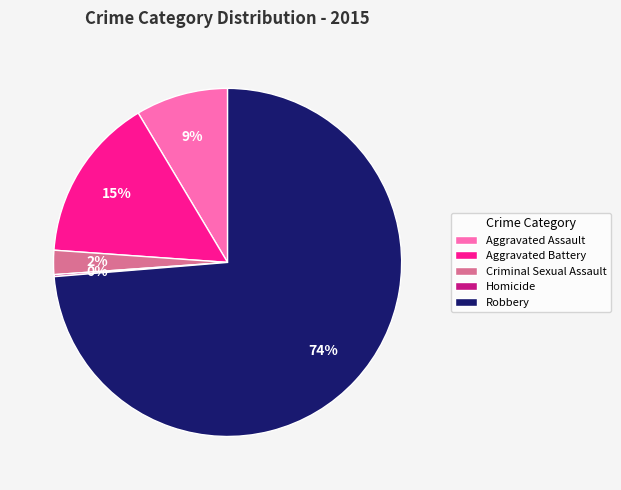

Combined, do Criminal Sexual Assault and Aggravated Battery account for over 50%?

No